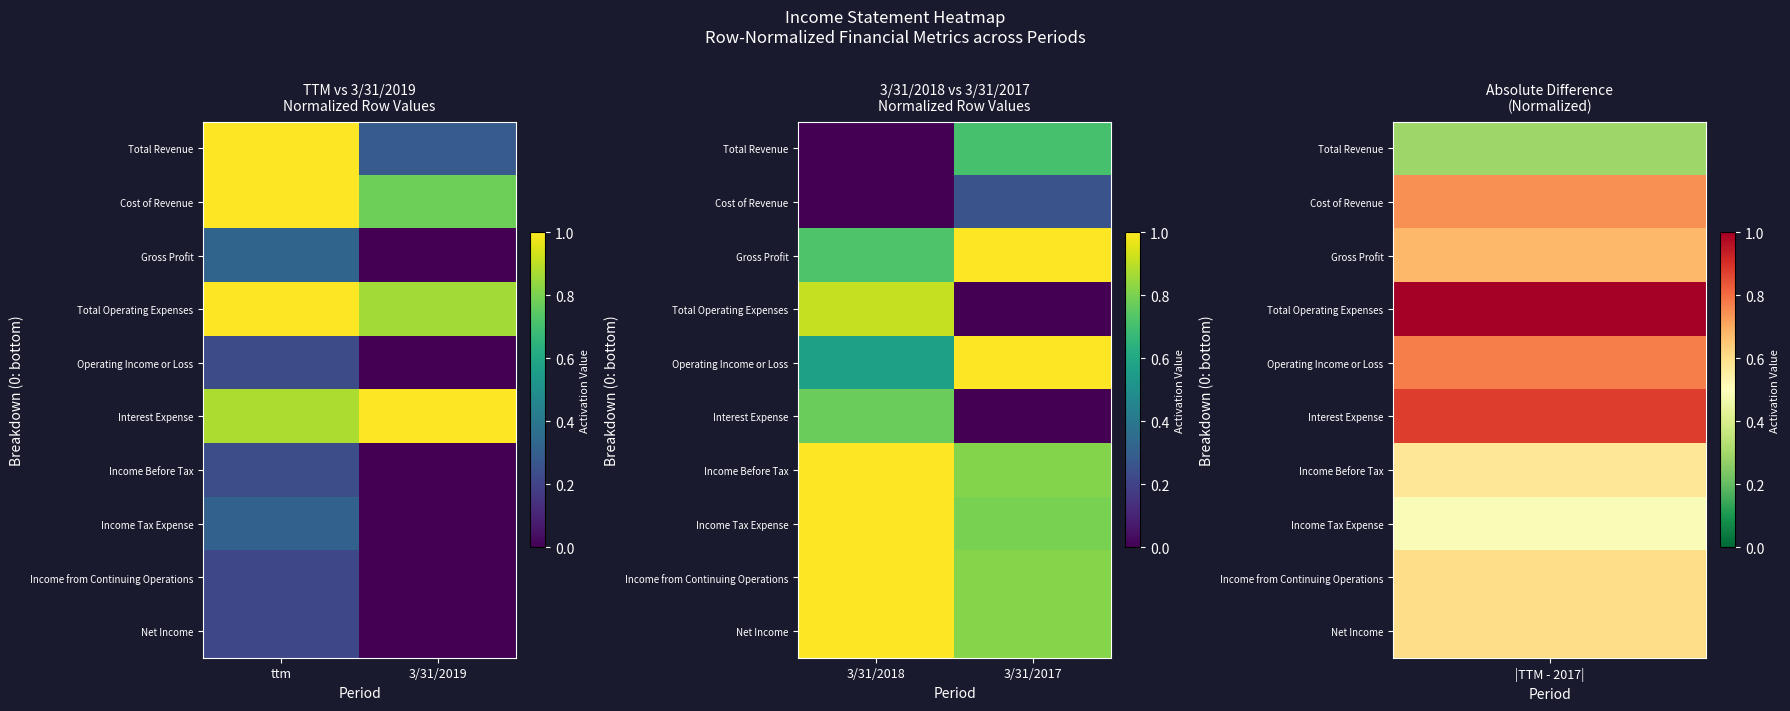

At which label does Income Tax Expense reach its peak?

3/31/2018